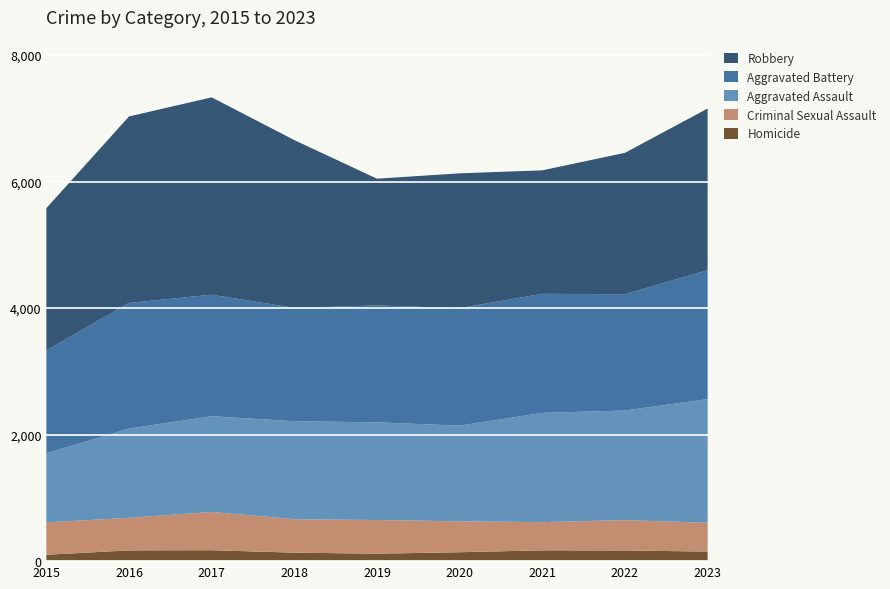

Reading left to right, transcribe all the data shown in this chart.

Homicide: 101	170	173	134	118	141	171	169	151
Criminal Sexual Assault: 512	515	605	529	532	489	445	480	455
Aggravated Assault: 1091	1411	1513	1549	1544	1512	1728	1732	1956
Aggravated Battery: 1628	1986	1921	1792	1848	1858	1882	1839	2039
Robbery: 2248	2948	3120	2652	2004	2131	1952	2235	2554